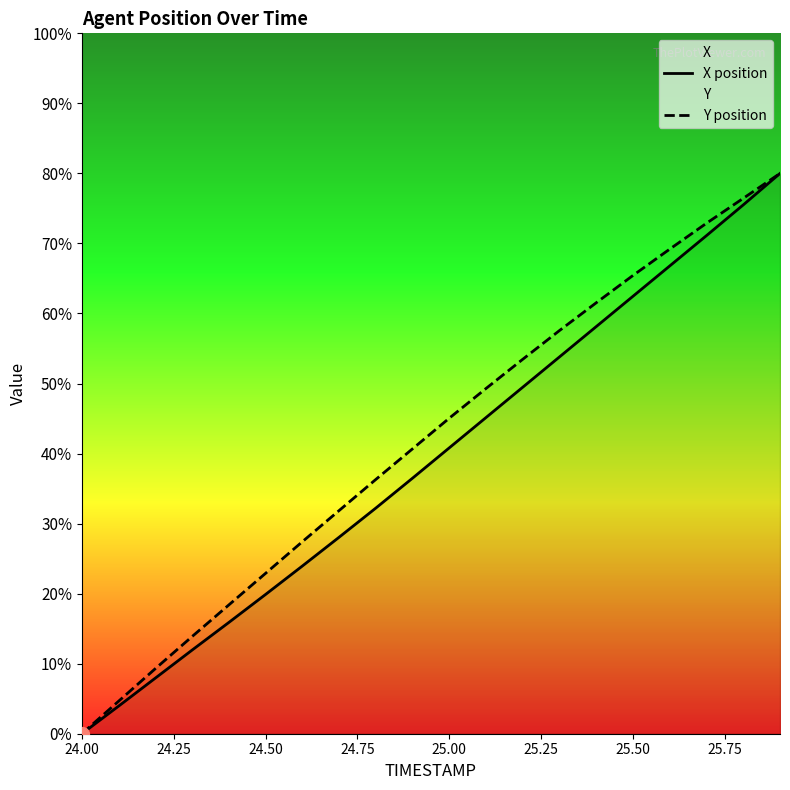

The X position series shows 64.5 at 25.00. True or false?

False